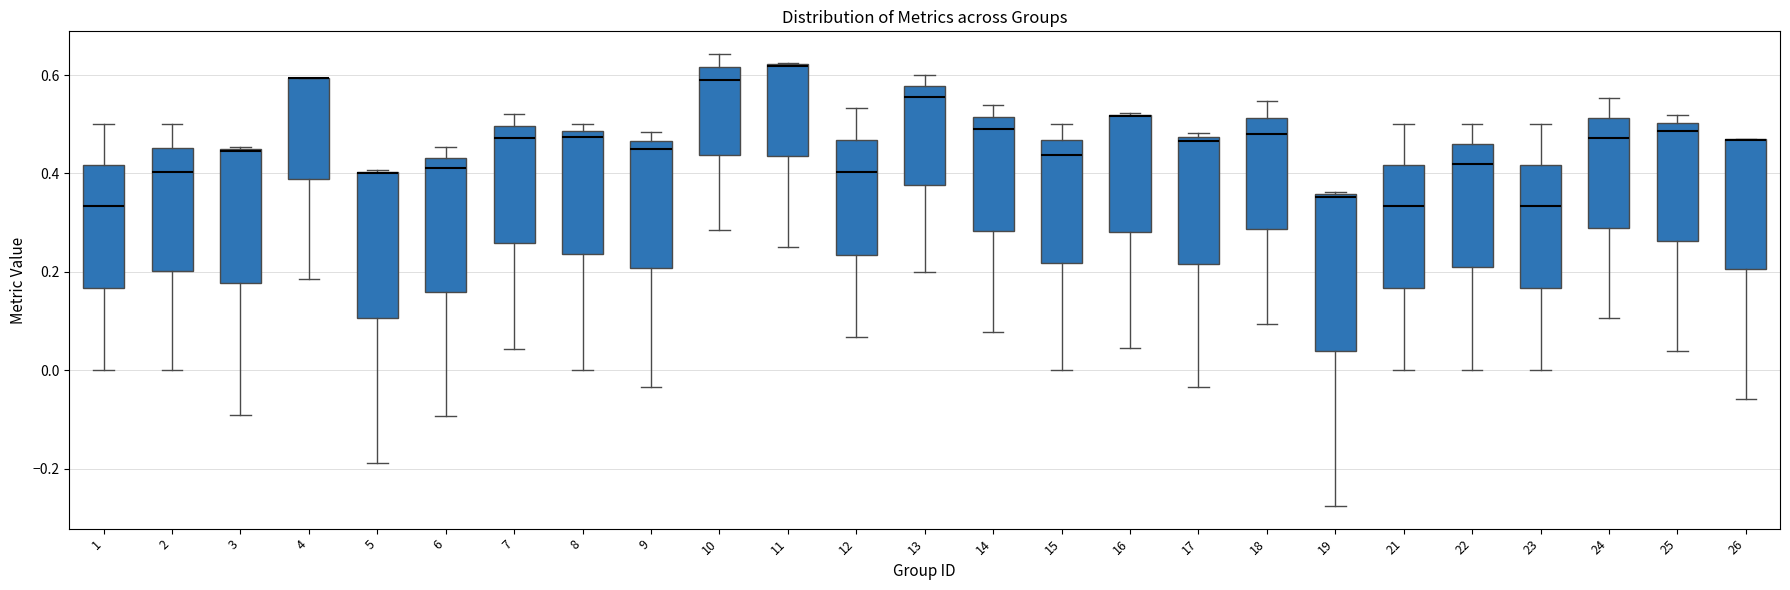

Reading left to right, read every box against the y-axis: the position of its median line, the range the box covers, and the ends of its whiskers. The values are not printed on the chart, so give them approximately, as read against the axis.

1: median 0.34, box 0.16 to 0.42, whiskers 0.00 to 0.50
2: median 0.40, box 0.20 to 0.46, whiskers 0.00 to 0.50
3: median 0.44, box 0.18 to 0.46, whiskers -0.10 to 0.46
4: median 0.60 (drawn on the box's upper edge), box 0.38 to 0.60, whiskers 0.18 to 0.60
5: median 0.40 (drawn on the box's upper edge), box 0.10 to 0.40, whiskers -0.18 to 0.40
6: median 0.42, box 0.16 to 0.44, whiskers -0.10 to 0.46
7: median 0.48, box 0.26 to 0.50, whiskers 0.04 to 0.52
8: median 0.48 (just below the box's upper edge), box 0.24 to 0.48, whiskers 0.00 to 0.50
9: median 0.44, box 0.20 to 0.46, whiskers -0.04 to 0.48
10: median 0.60, box 0.44 to 0.62, whiskers 0.28 to 0.64
11: median 0.62 (drawn on the box's upper edge), box 0.44 to 0.62, whiskers 0.26 to 0.62
12: median 0.40, box 0.24 to 0.46, whiskers 0.06 to 0.54
13: median 0.56, box 0.38 to 0.58, whiskers 0.20 to 0.60
14: median 0.50, box 0.28 to 0.52, whiskers 0.08 to 0.54
15: median 0.44, box 0.22 to 0.46, whiskers 0.00 to 0.50
16: median 0.52 (drawn on the box's upper edge), box 0.28 to 0.52, whiskers 0.04 to 0.52
17: median 0.46, box 0.22 to 0.48, whiskers -0.04 to 0.48 (just above the box's upper edge)
18: median 0.48, box 0.28 to 0.52, whiskers 0.10 to 0.54
19: median 0.36, box 0.04 to 0.36, whiskers -0.28 to 0.36
21: median 0.34, box 0.16 to 0.42, whiskers 0.00 to 0.50
22: median 0.42, box 0.20 to 0.46, whiskers 0.00 to 0.50
23: median 0.34, box 0.16 to 0.42, whiskers 0.00 to 0.50
24: median 0.48, box 0.28 to 0.52, whiskers 0.10 to 0.56
25: median 0.48, box 0.26 to 0.50, whiskers 0.04 to 0.52
26: median 0.46 (drawn on the box's upper edge), box 0.20 to 0.46, whiskers -0.06 to 0.48